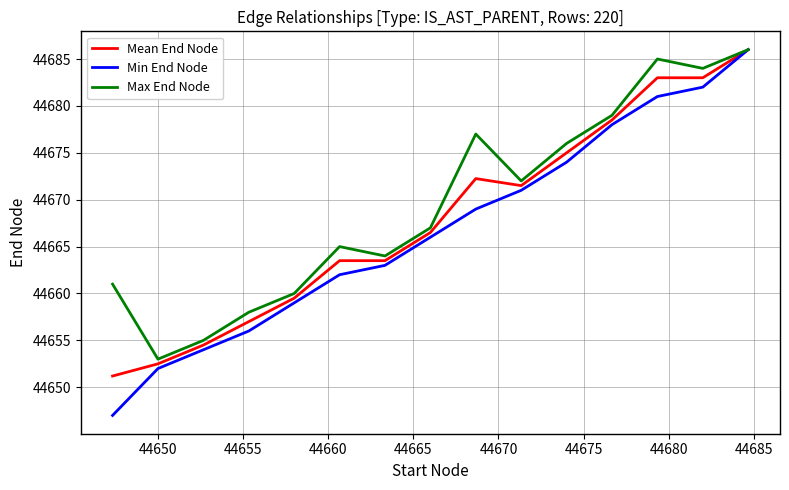

Which series has the widest spread of values?

Min End Node